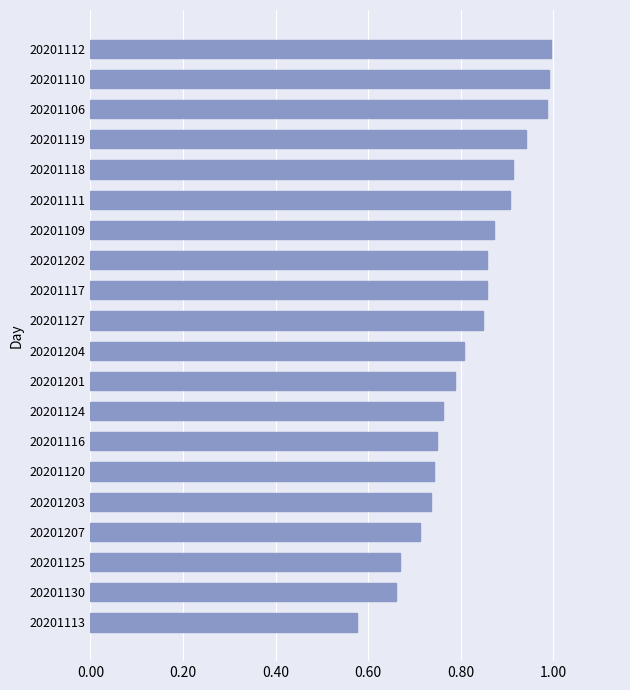

What is the sum of all values?

16.4